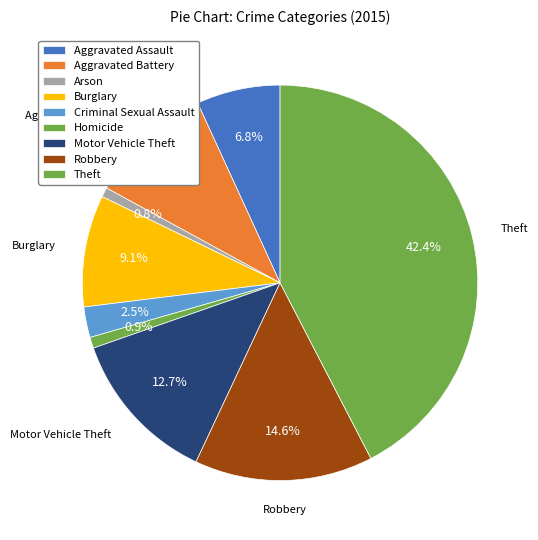

To the nearest percent, what is the average slice percentage?

11%